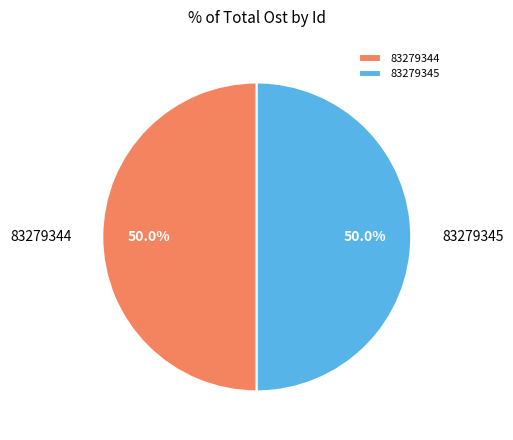

How many segments does this pie chart have?

2